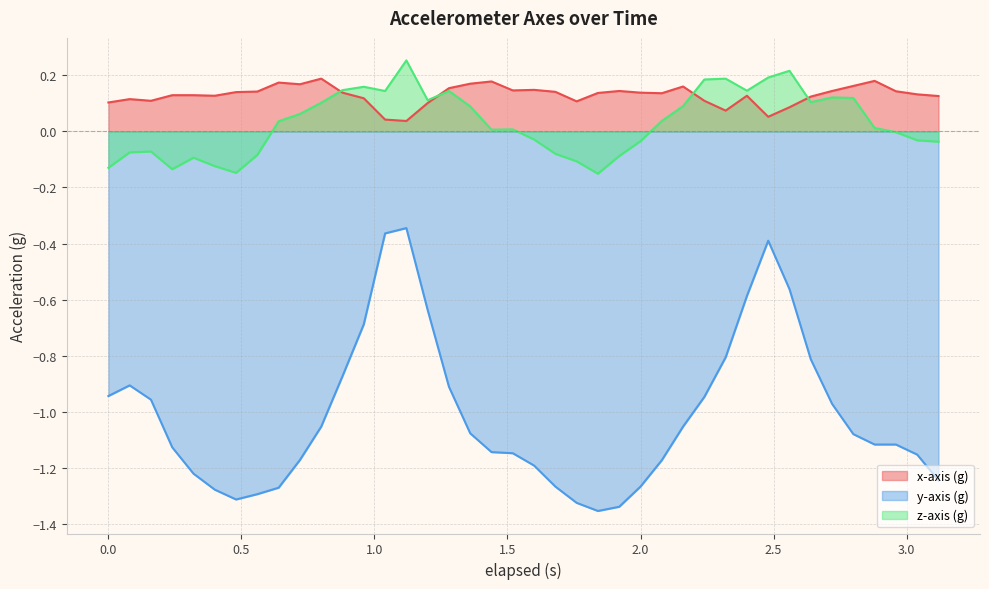

What are all the series names shown in the legend?

x-axis (g), y-axis (g), z-axis (g)